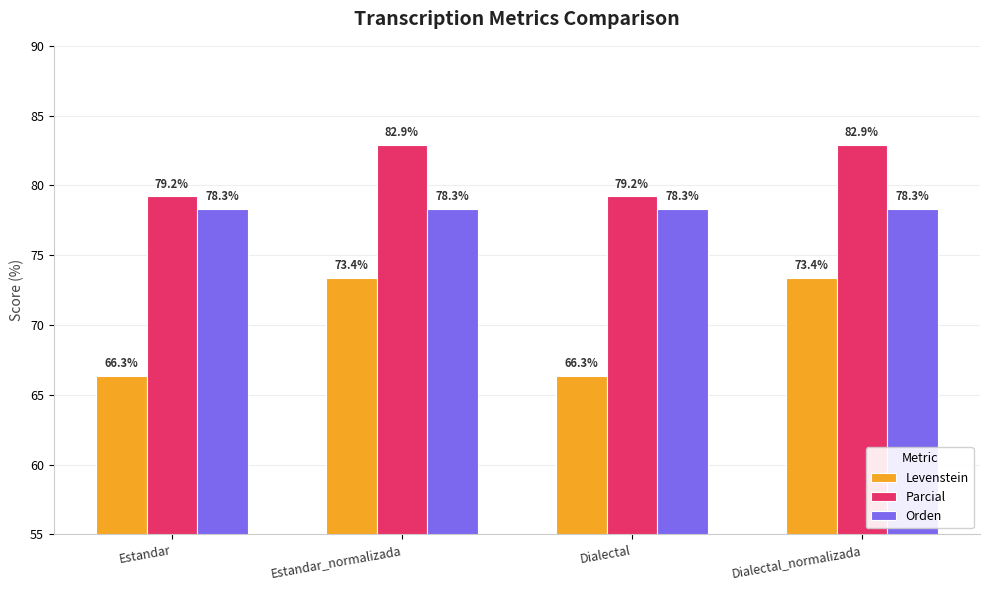

Which series has the largest total across all categories?

Parcial